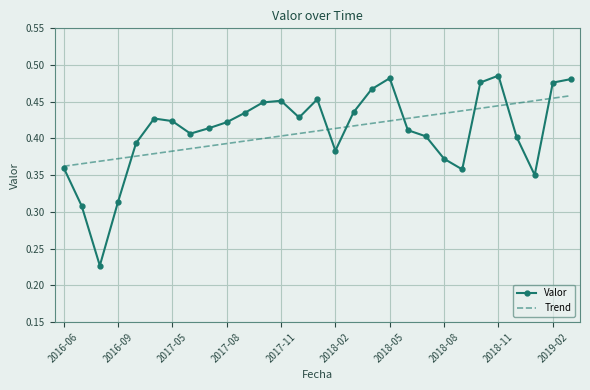

List the series in order of their peak value, lowest first.

Trend, Valor